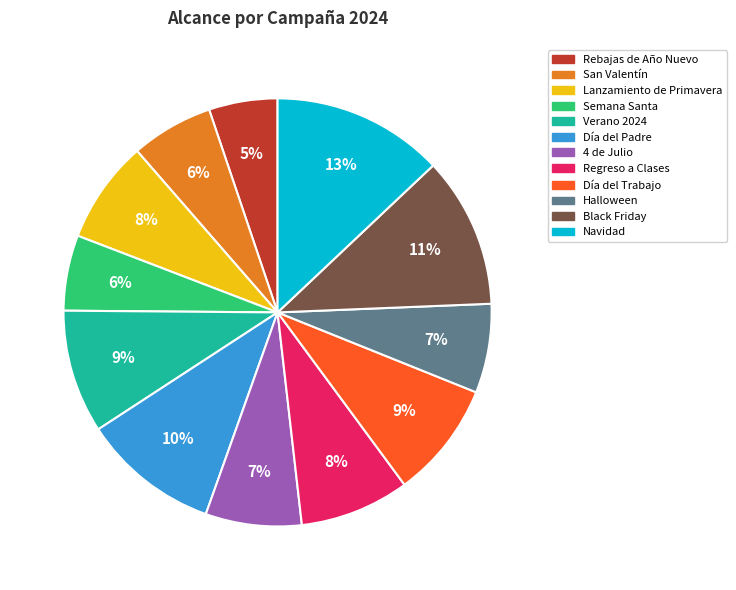

Count the number of slices in the pie.

12